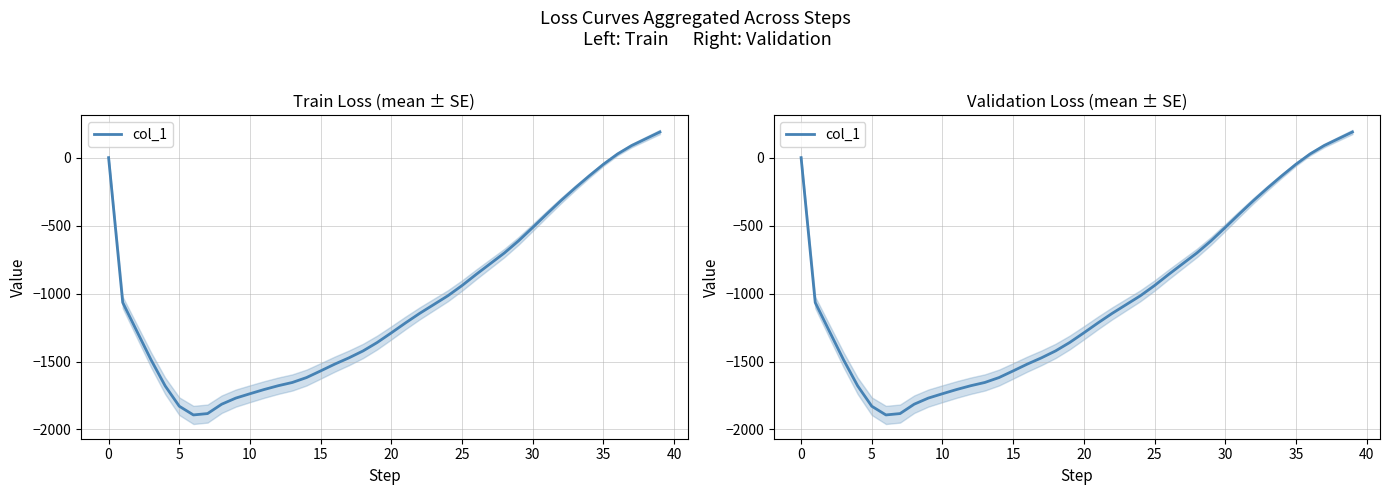

What is the change in value from 14 to 18?

+196